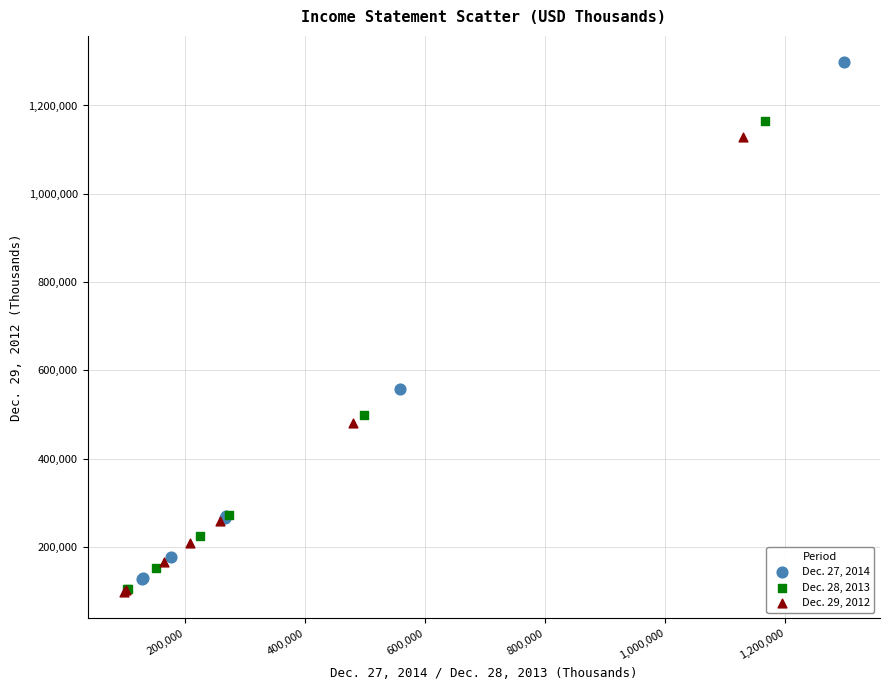

What are all the series names shown in the legend?

Dec. 27, 2014, Dec. 28, 2013, Dec. 29, 2012